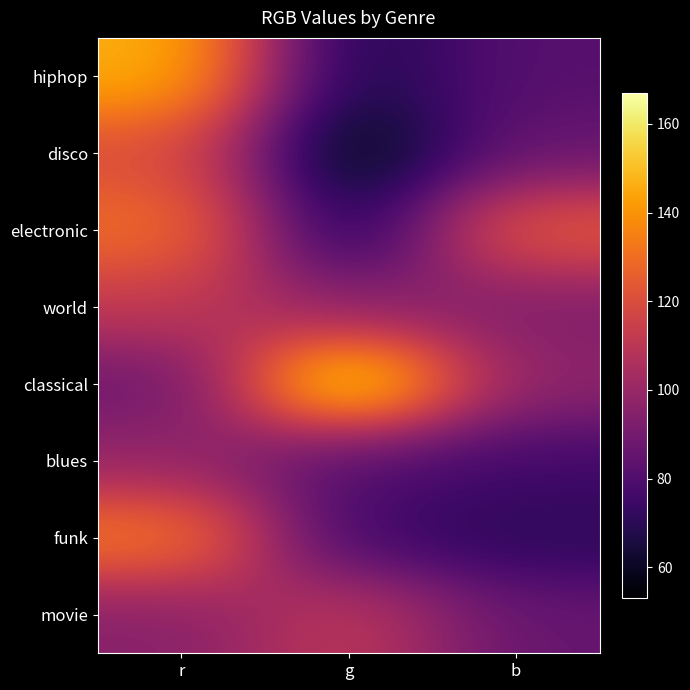

Reading left to right, transcribe all the data shown in this chart.

hiphop: r=147	g=65	b=82
disco: r=120	g=53	b=86
electronic: r=131	g=65	b=126
world: r=112	g=96	b=93
classical: r=87	g=167	b=97
blues: r=99	g=80	b=76
funk: r=135	g=75	b=70
movie: r=95	g=112	b=86